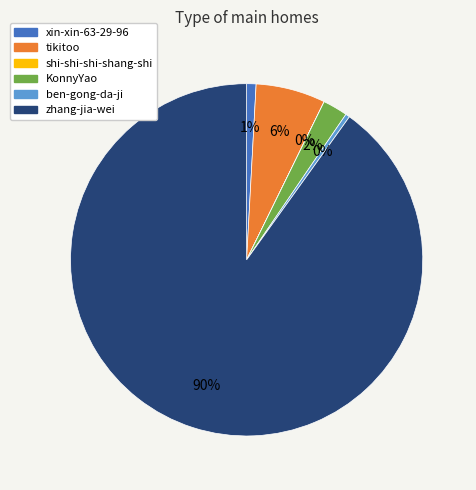

Is it true that zhang-jia-wei is 99% of the pie?

False